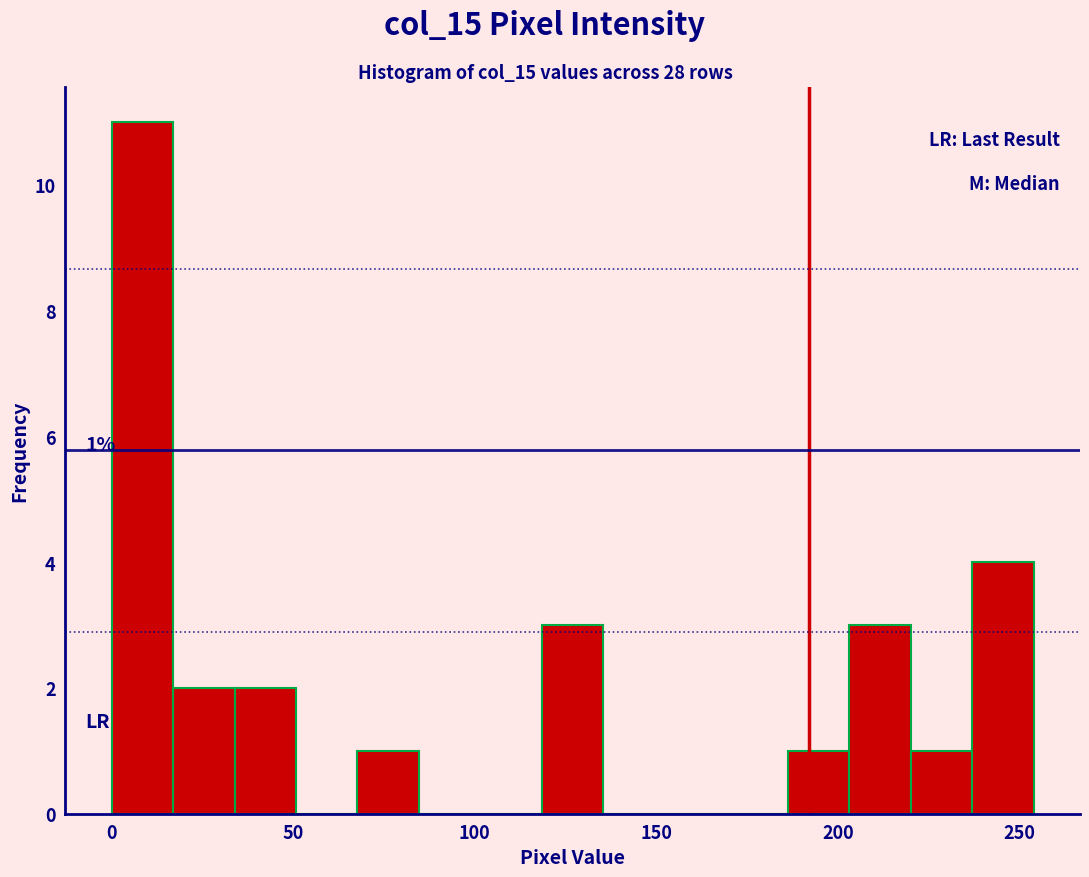

Around what value on the x-axis is the tallest bar? Give the approximate position of its centre, as read against the axis.

10